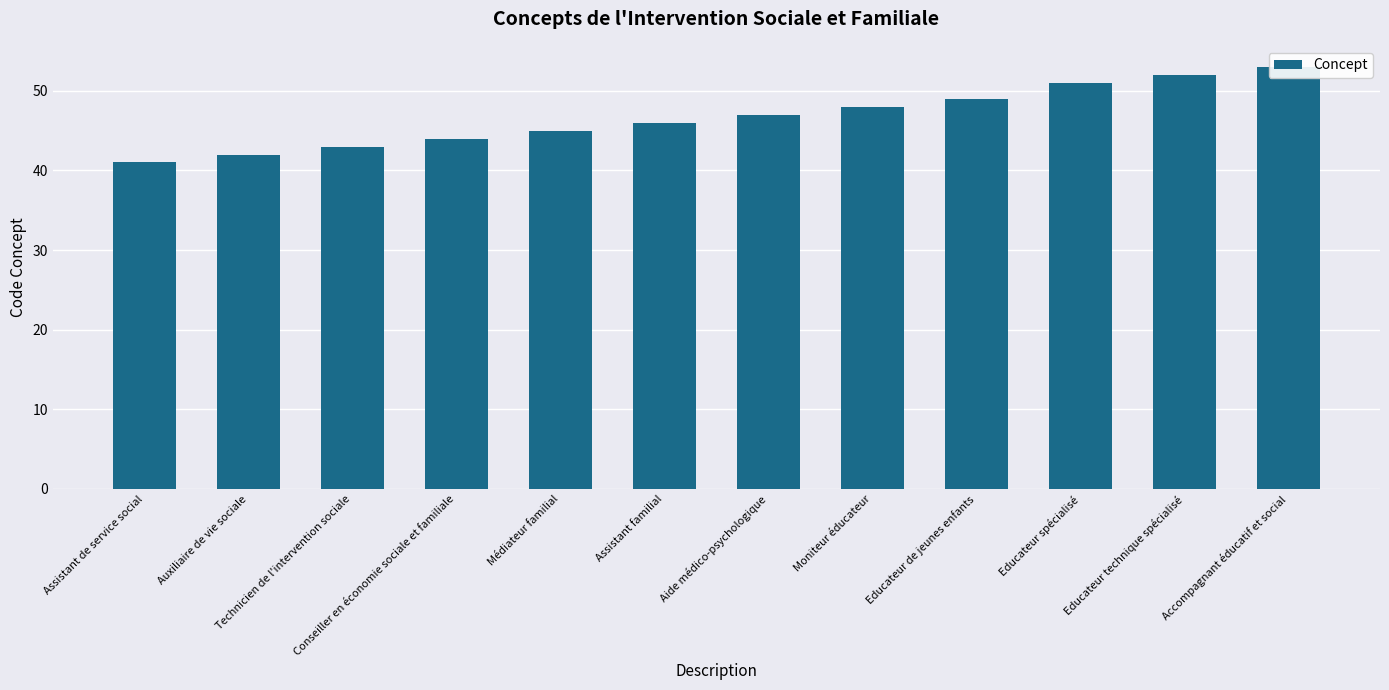

What is the label of the 1st bar from the left?

Assistant de service social